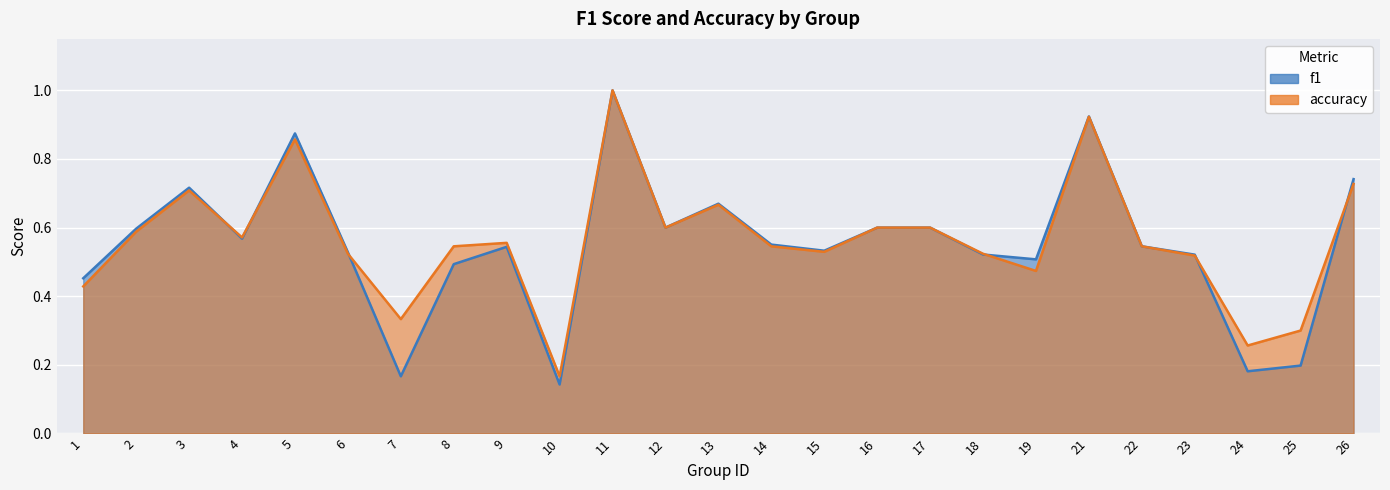

The value of f1 at 5 is 0.3. True or false?

False